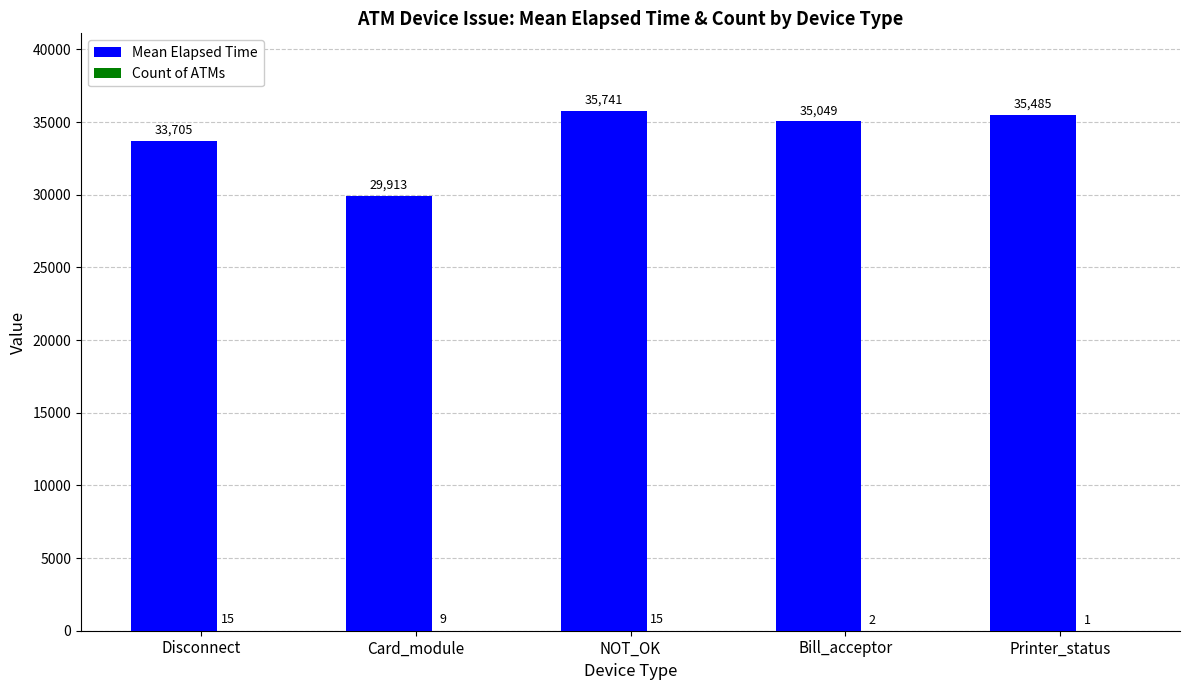

What is the maximum value shown in the chart?

35741